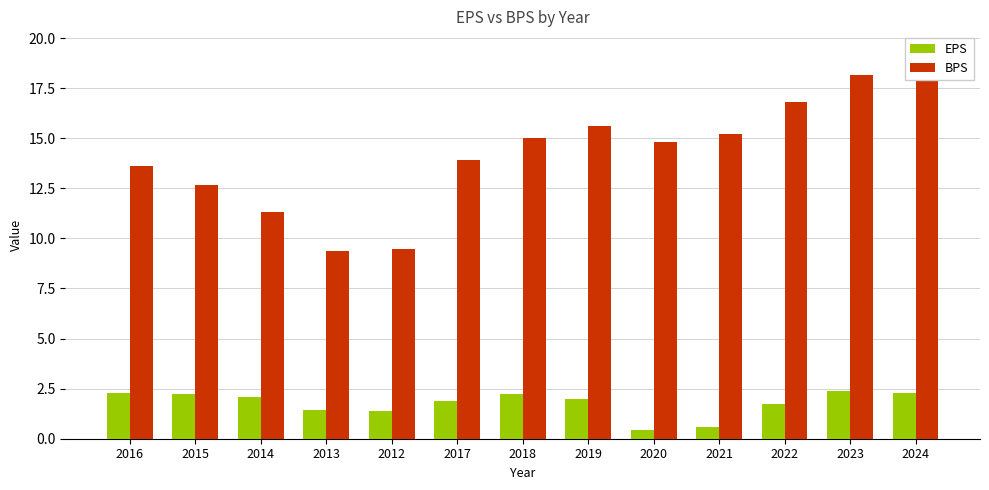

How many data points does each series have?

13